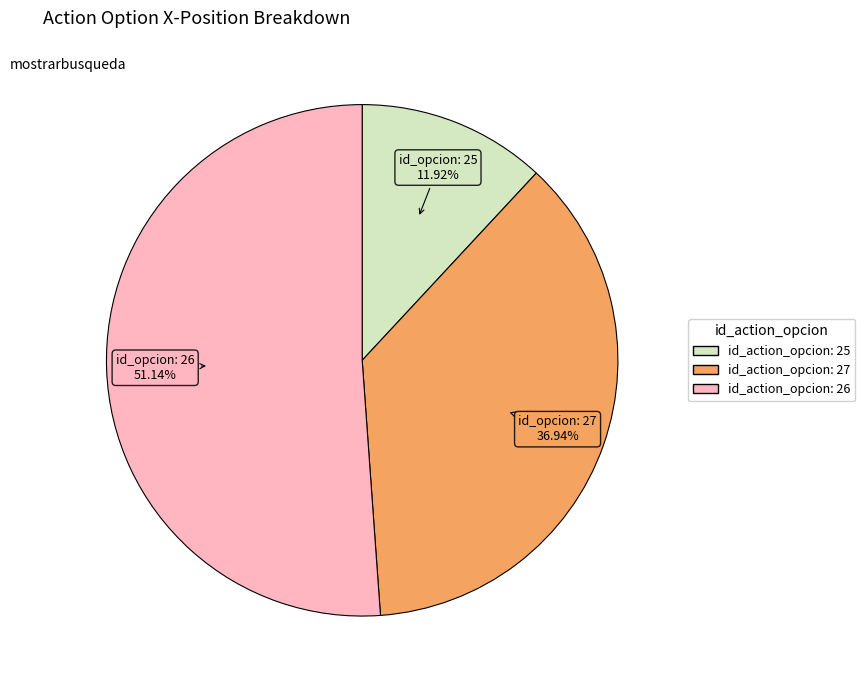

Is there any slice that represents more than half of the pie?

Yes